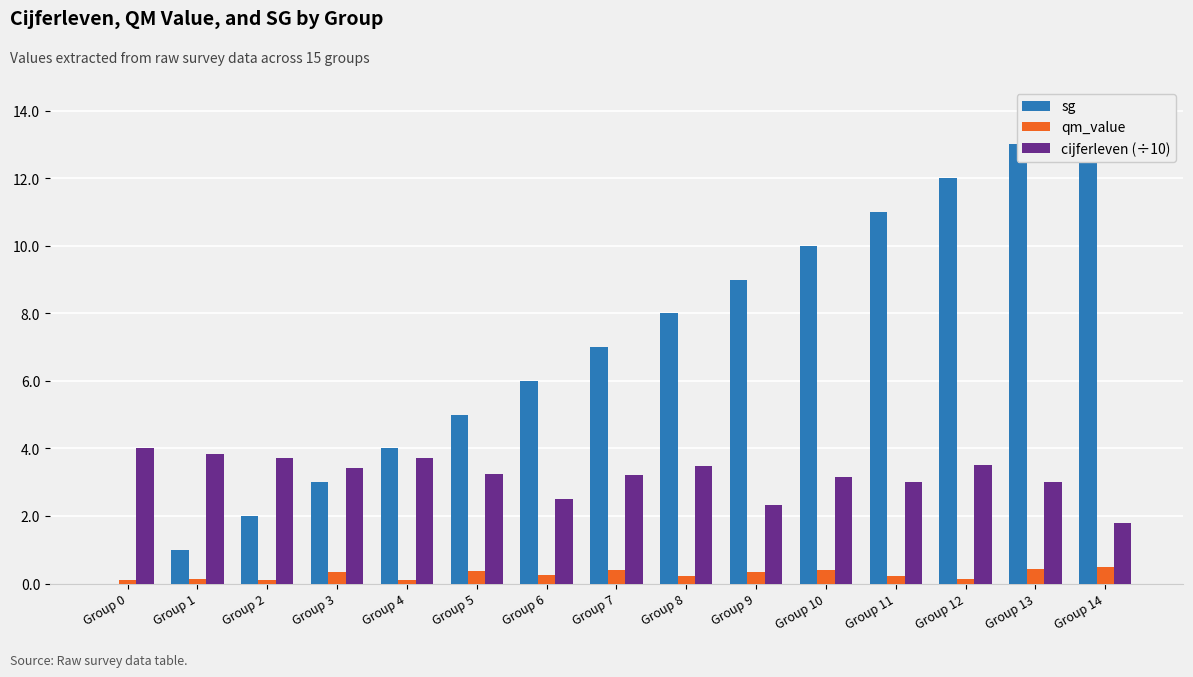

Is it true that qm_value equals 0.3 at Group 3?

True